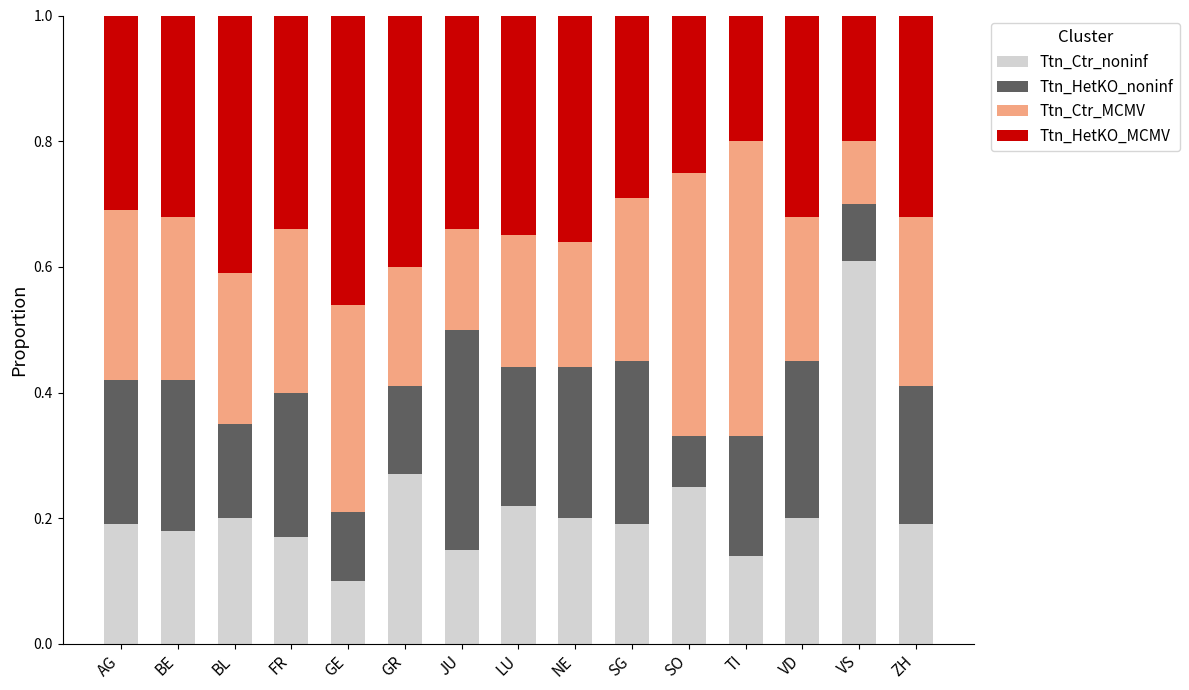

Is it true that Ttn_Ctr_noninf equals 0.3 at FR?

False